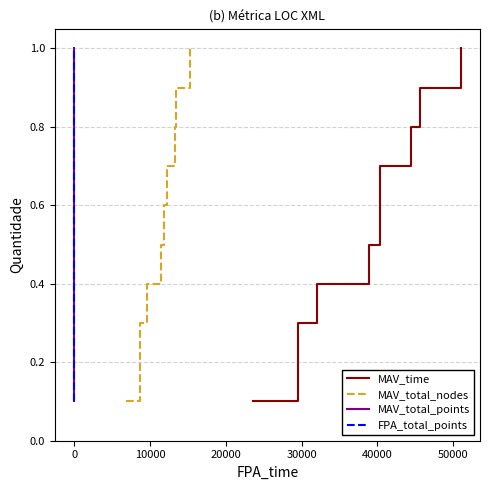

What is the maximum value shown in the chart?

1.0